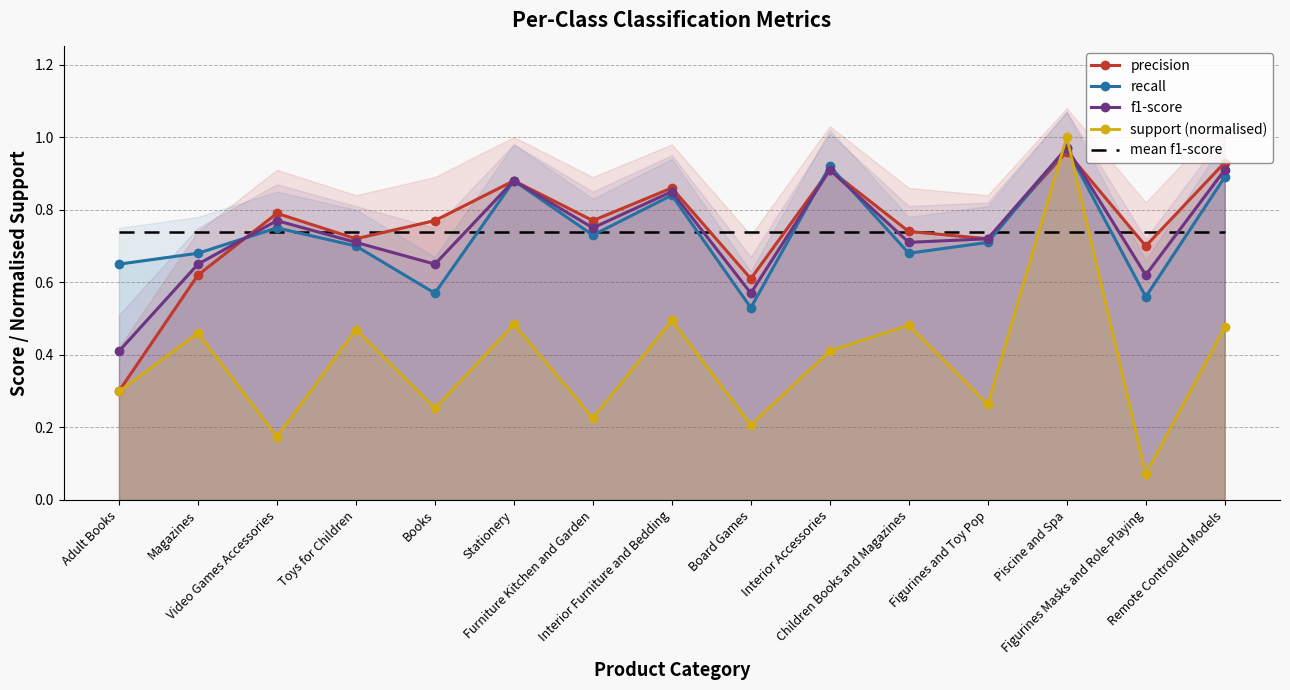

What is the label of the 14th point from the right?

Magazines